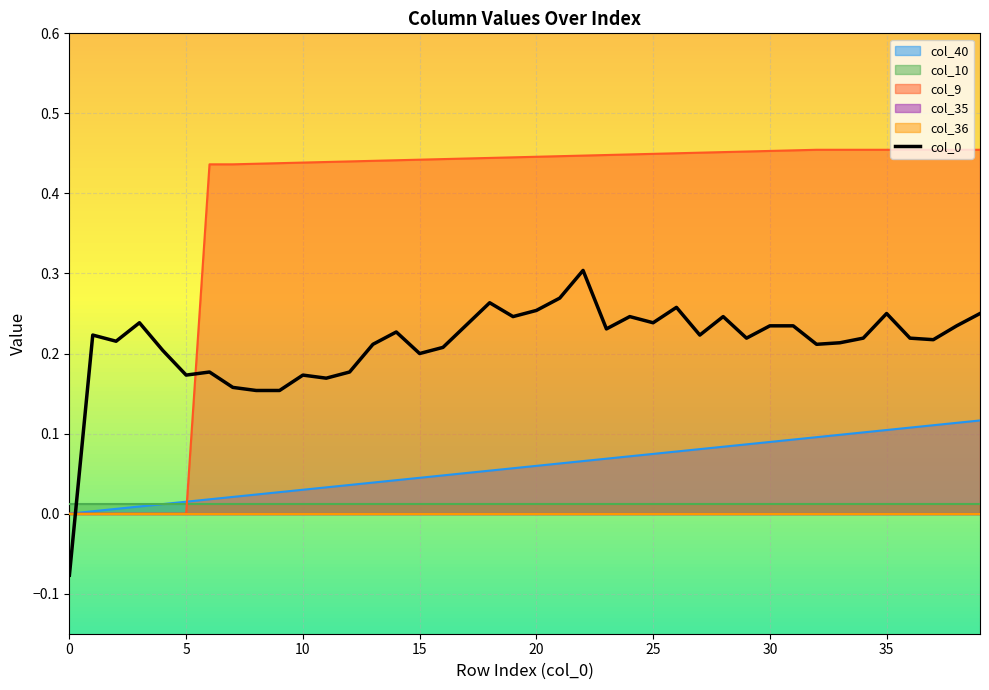

What value does the data have at 31?

0.2